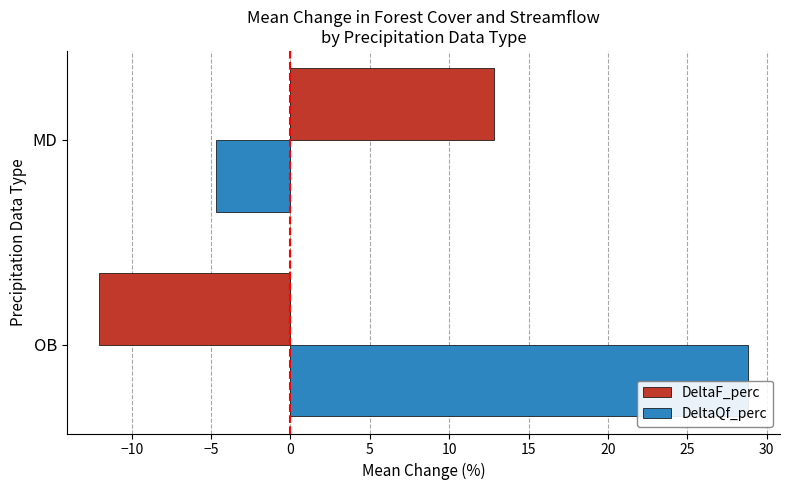

Which series has the largest range (max minus min)?

DeltaQf_perc